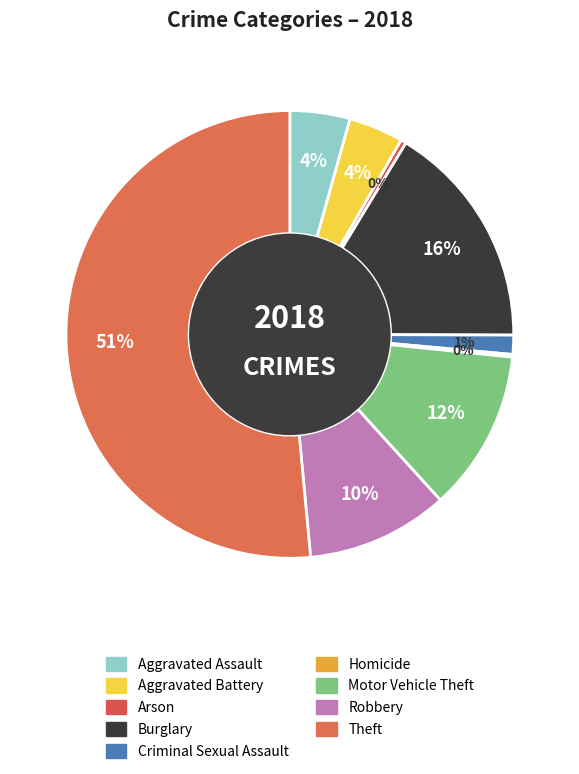

Which slice is the smallest?

Homicide